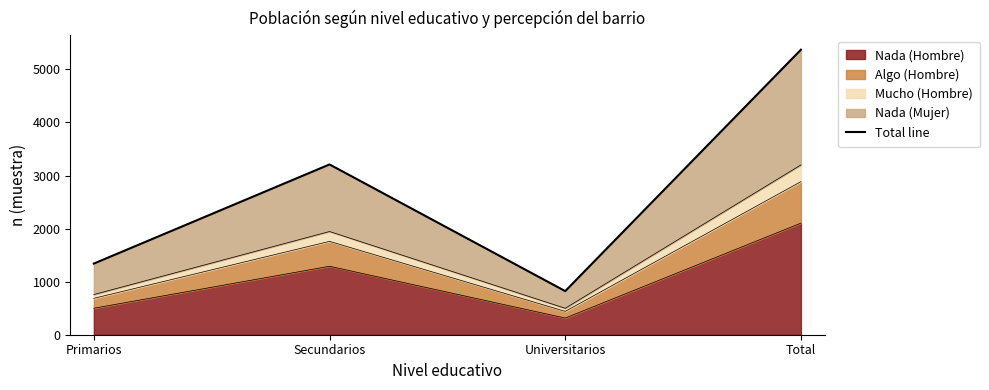

What is the label of the 2nd point from the right?

Universitarios